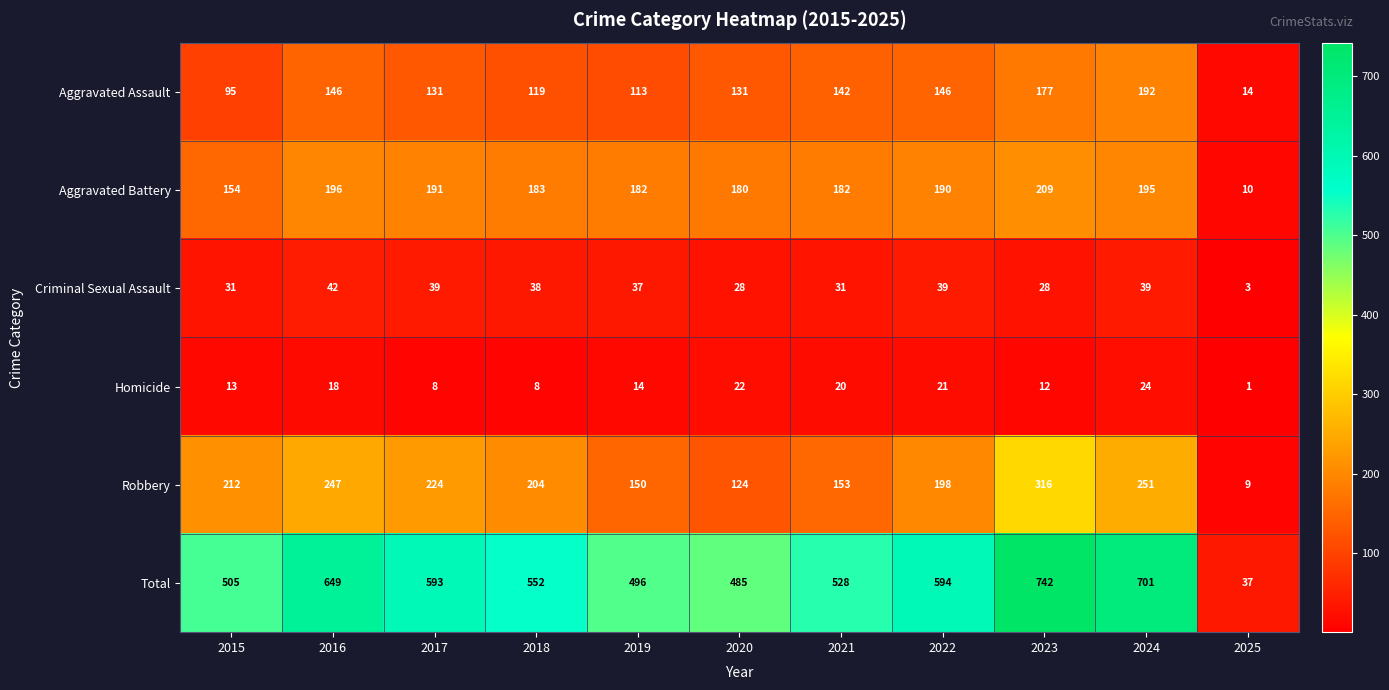

Where is Aggravated Assault nearest to the value 103?

2015